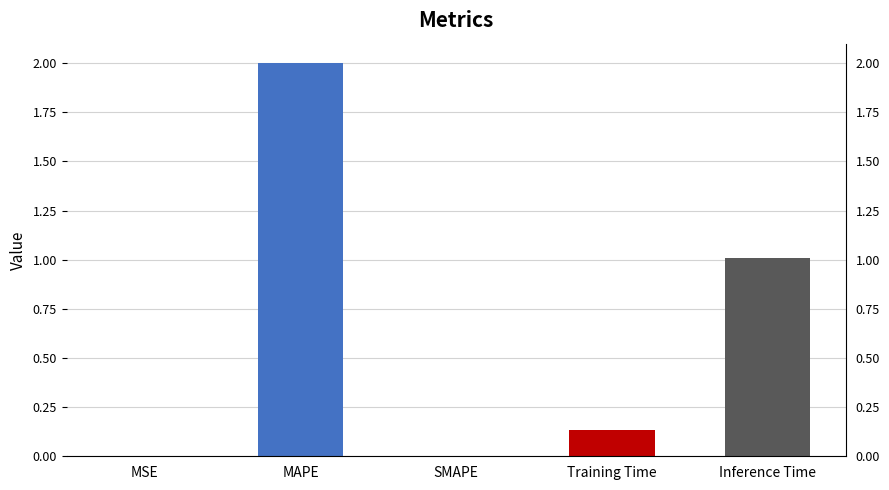

Between Inference Time and MSE, which is larger?

Inference Time